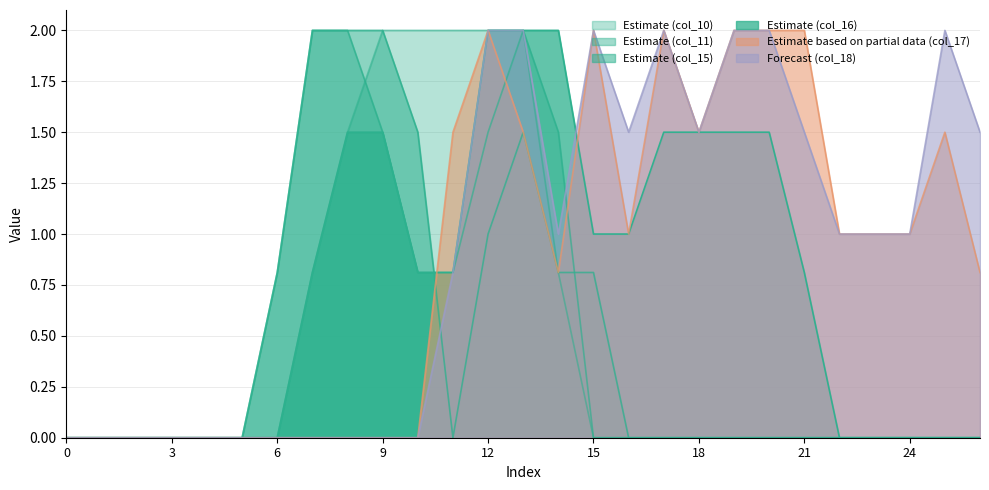

At which category does col_15 reach its first local valley?

11